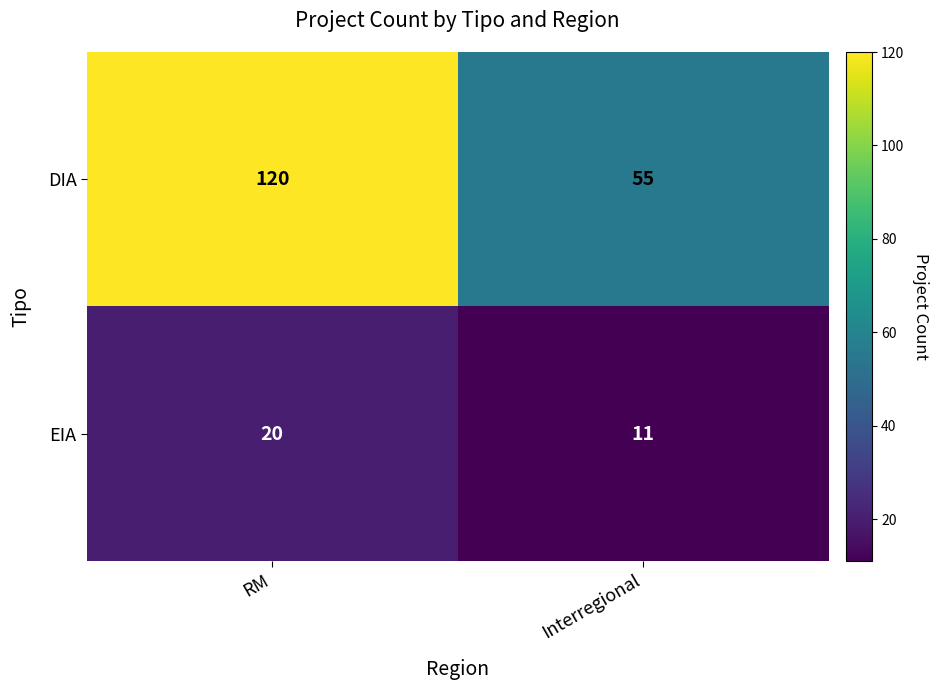

What is the average value of the DIA series?

88